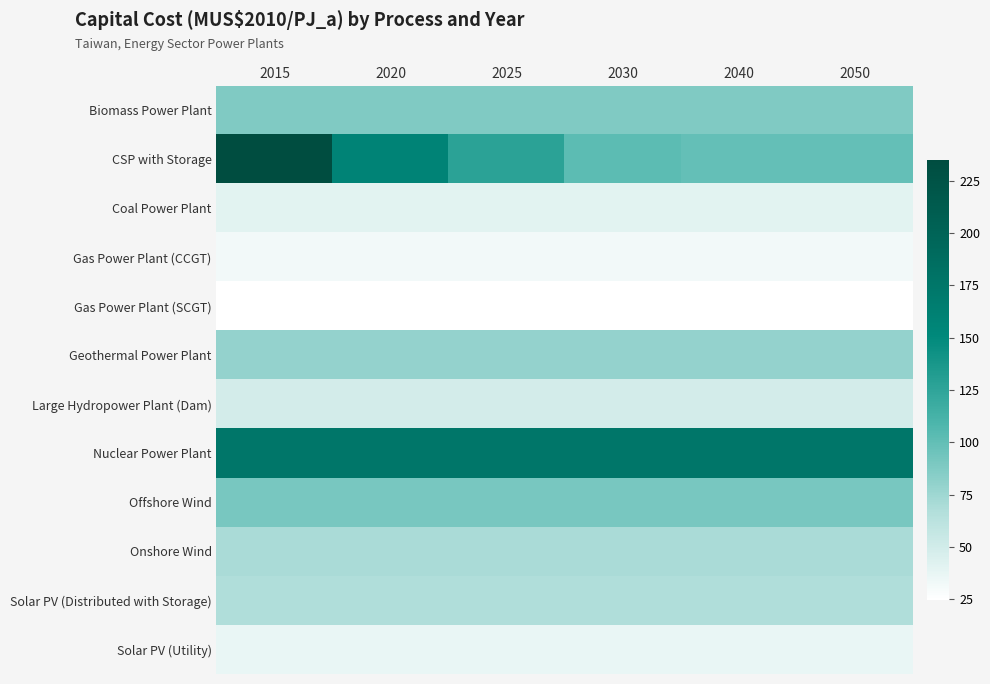

Reading right to left, what are all the values shown in this chart?

Biomass Power Plant: 2050=87.2	2040=87.2	2030=87.2	2025=87.2	2020=87.2	2015=87.2
CSP with Storage: 2050=99.4	2040=99.4	2030=102.2	2025=126.8	2020=157.4	2015=234.8
Coal Power Plant: 2050=41.2	2040=41.2	2030=41.2	2025=41.2	2020=41.2	2015=41.2
Gas Power Plant (CCGT): 2050=31.7	2040=31.7	2030=31.7	2025=31.7	2020=31.7	2015=31.7
Gas Power Plant (SCGT): 2050=24.9	2040=24.9	2030=24.9	2025=24.9	2020=24.9	2015=24.9
Geothermal Power Plant: 2050=79.3	2040=79.3	2030=79.3	2025=79.3	2020=79.3	2015=79.3
Large Hydropower Plant (Dam): 2050=48.8	2040=48.8	2030=48.8	2025=48.8	2020=48.8	2015=48.8
Nuclear Power Plant: 2050=174.4	2040=174.4	2030=174.4	2025=174.4	2020=174.4	2015=174.4
Offshore Wind: 2050=91.2	2040=91.2	2030=91.2	2025=91.2	2020=91.2	2015=91.2
Onshore Wind: 2050=70.4	2040=70.4	2030=70.4	2025=70.4	2020=70.4	2015=70.4
Solar PV (Distributed with Storage): 2050=67.6	2040=67.6	2030=67.6	2025=67.6	2020=67.6	2015=67.6
Solar PV (Utility): 2050=36.8	2040=36.8	2030=36.8	2025=36.8	2020=36.8	2015=36.8